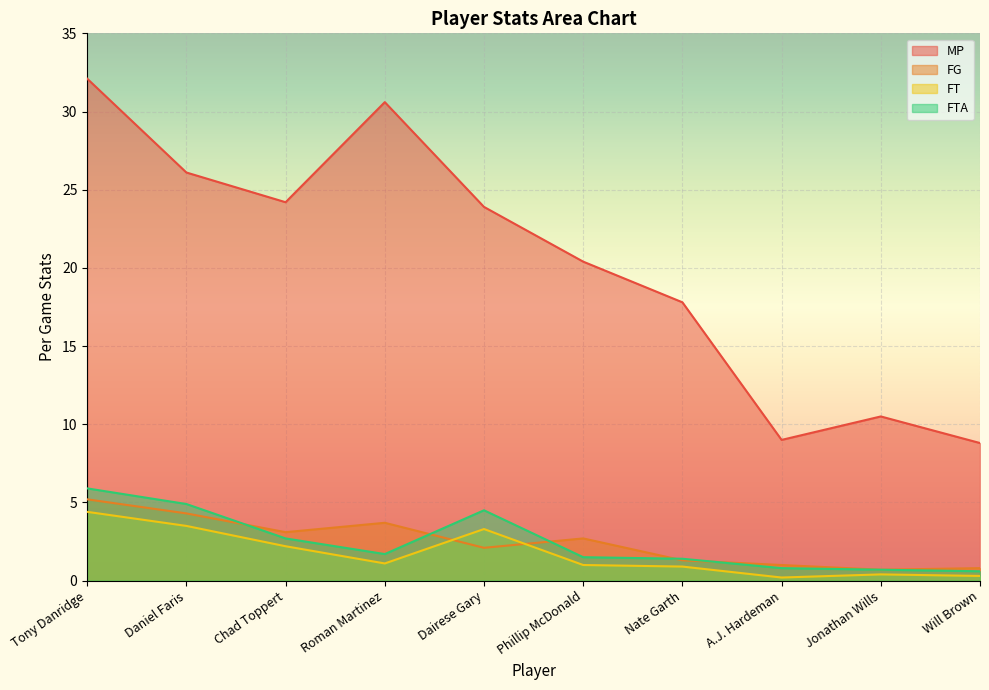

True or false: MP and FTA cross at least once.

False